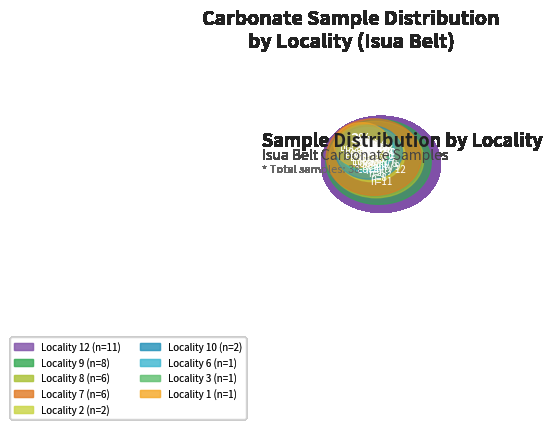

How many segments does this pie chart have?

9